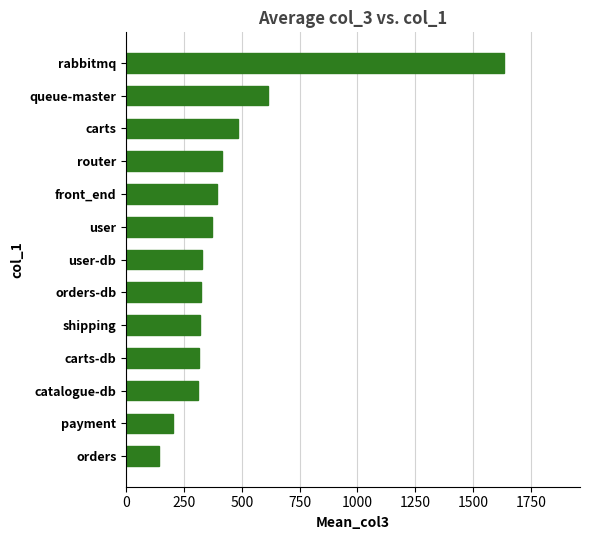

The chart shows a value of 537.7 at orders-db. True or false?

False